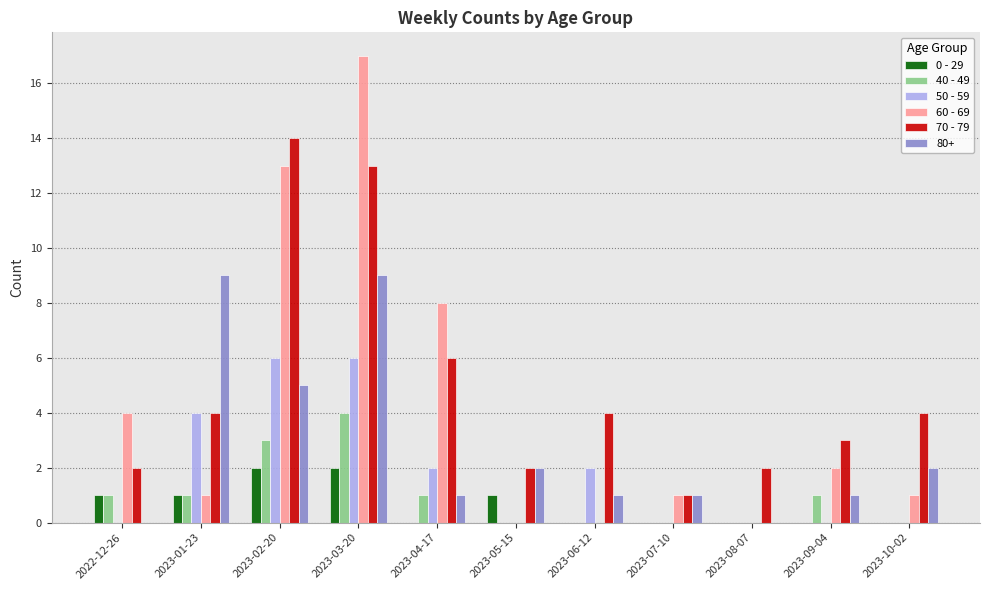

True or false: 60 - 69 has a value of 2 at 2023-07-10.

False